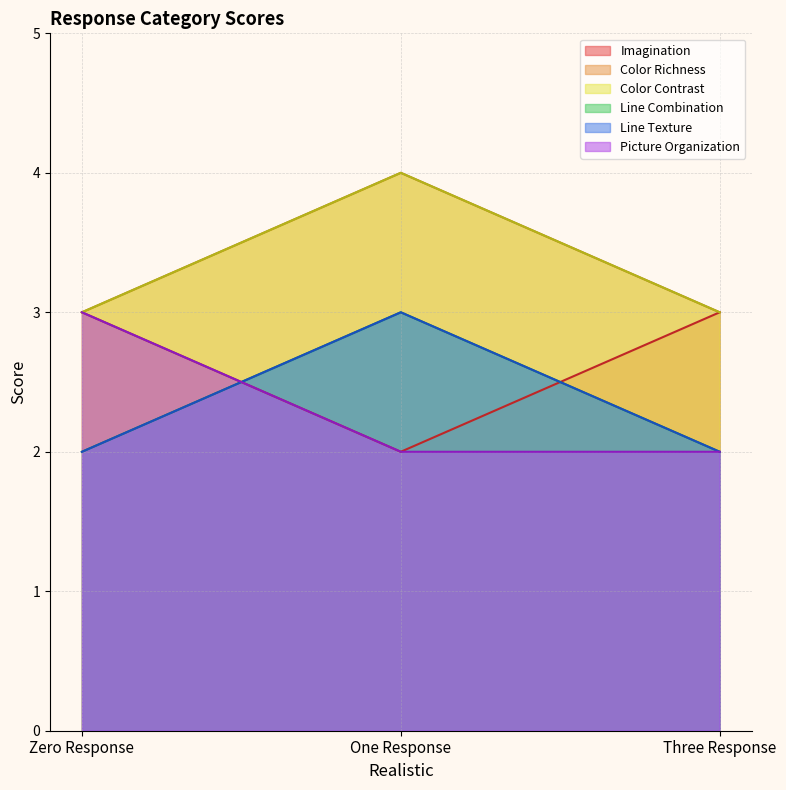

What are all the series names shown in the legend?

Imagination, Color Richness, Color Contrast, Line Combination, Line Texture, Picture Organization